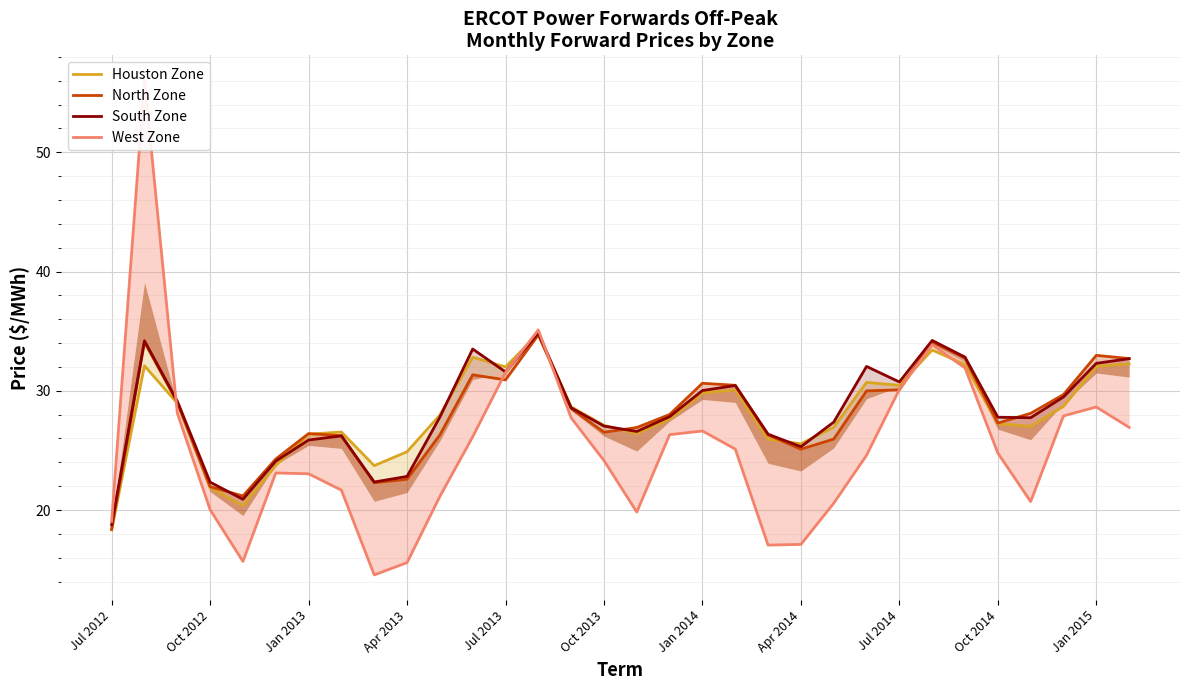

What is the average value of the South Zone series?

28.2